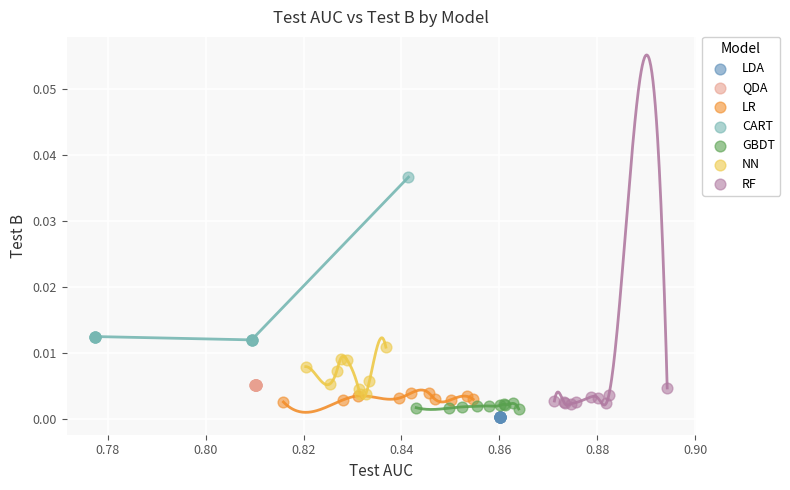

Which series contains the highest Y value?

CART